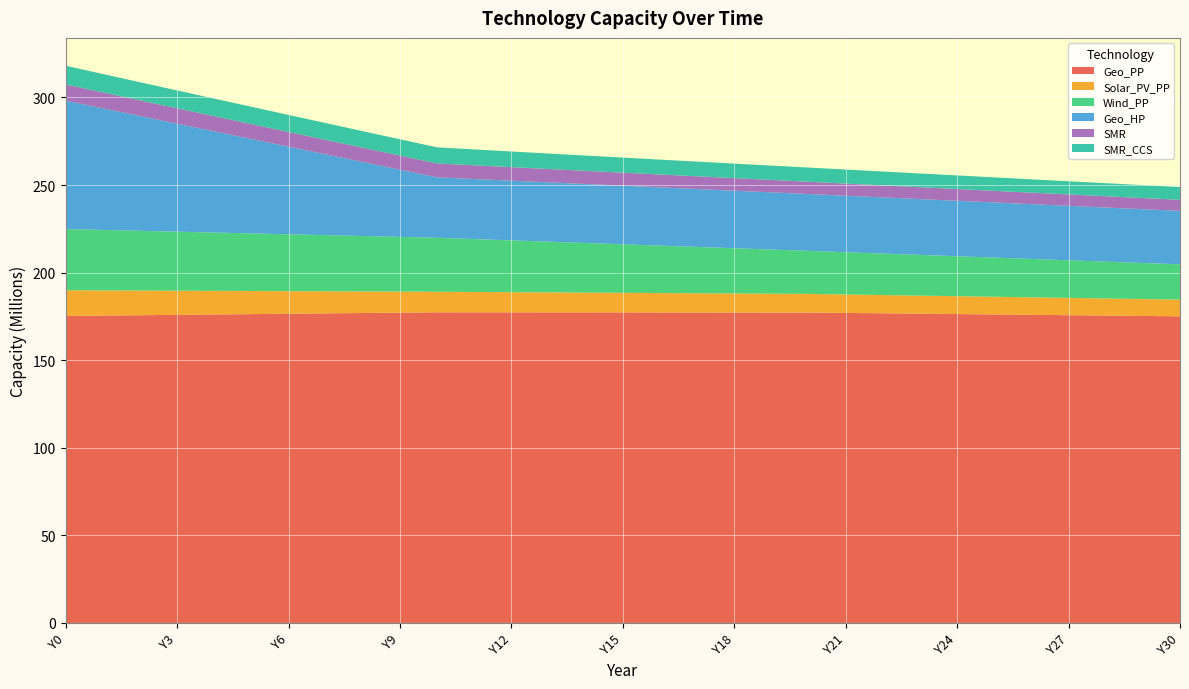

Reading right to left, transcribe all the data shown in this chart.

Geo_PP: Y30=175051135.4	Y29=175267139.1	Y28=175483142.8	Y27=175699146.4	Y26=175915150.1	Y25=176131153.8	Y24=176347157.4	Y23=176563161.1	Y22=176779164.8	Y21=176995168.4	Y20=177211172.1	Y19=177224396.8	Y18=177237621.5	Y17=177250846.2	Y16=177264071.0	Y15=177277295.7	Y14=177290520.4	Y13=177303745.1	Y12=177316969.8	Y11=177330194.5	Y10=177343419.2	Y9=177136232.1	Y8=176929044.9	Y7=176721857.7	Y6=176514670.5	Y5=176307483.3	Y4=176100296.1	Y3=175893108.9	Y2=175685921.7	Y1=175478734.5	Y0=175271547.3
Solar_PV_PP: Y30=9529142.7	Y29=9639094.3	Y28=9749045.9	Y27=9858997.6	Y26=9968949.2	Y25=10078900.9	Y24=10188852.5	Y23=10298804.2	Y22=10408755.8	Y21=10518707.5	Y20=10628659.1	Y19=10738610.8	Y18=10848562.4	Y17=10958514.0	Y16=11068465.7	Y15=11178417.3	Y14=11288369.0	Y13=11398320.6	Y12=11508272.3	Y11=11618223.9	Y10=11728175.6	Y9=12021380.0	Y8=12314584.3	Y7=12607788.7	Y6=12900993.1	Y5=13194197.5	Y4=13487401.9	Y3=13780606.3	Y2=14073810.7	Y1=14367015.1	Y0=14660219.5
Wind_PP: Y30=20157801.8	Y29=20599764.3	Y28=21041726.8	Y27=21483689.3	Y26=21925651.8	Y25=22367614.3	Y24=22809576.8	Y23=23251539.3	Y22=23693501.7	Y21=24135464.2	Y20=24577426.7	Y19=25202642.0	Y18=25827857.2	Y17=26453072.5	Y16=27078287.7	Y15=27703503.0	Y14=28328718.2	Y13=28953933.4	Y12=29579148.7	Y11=30204363.9	Y10=30829579.2	Y9=31239202.9	Y8=31648826.7	Y7=32058450.5	Y6=32468074.3	Y5=32877698.1	Y4=33287321.8	Y3=33696945.6	Y2=34106569.4	Y1=34516193.2	Y0=34925817.0
Geo_HP: Y30=30506192.0	Y29=30700224.3	Y28=30894256.6	Y27=31088288.9	Y26=31282321.2	Y25=31476353.6	Y24=31670385.9	Y23=31864418.2	Y22=32058450.5	Y21=32252482.8	Y20=32446515.1	Y19=32651327.0	Y18=32856138.9	Y17=33060950.8	Y16=33265762.7	Y15=33470574.6	Y14=33675386.5	Y13=33880198.4	Y12=34085010.3	Y11=34289822.1	Y10=34494634.0	Y9=38375280.4	Y8=42255926.7	Y7=46136573.0	Y6=50017219.3	Y5=53897865.7	Y4=57778512.0	Y3=61659158.3	Y2=65539804.7	Y1=69420451.0	Y0=73301097.3
SMR: Y30=6307804.3	Y29=6369519.3	Y28=6432793.0	Y27=6497687.5	Y26=6564267.7	Y25=6632602.4	Y24=6702763.8	Y23=6774828.0	Y22=6848875.4	Y21=6924990.7	Y20=7003263.4	Y19=7083787.8	Y18=7166663.6	Y17=7251996.2	Y16=7339896.9	Y15=7430483.3	Y14=7523879.8	Y13=7620217.7	Y12=7719636.1	Y11=7822281.8	Y10=7928310.1	Y9=8037884.9	Y8=8151502.3	Y7=8269406.2	Y6=8391861.0	Y5=8519153.8	Y4=8651597.0	Y3=8789530.9	Y2=8933327.0	Y1=9083392.0	Y0=9240171.4
SMR_CCS: Y30=7305406.2	Y29=7376881.6	Y28=7450162.3	Y27=7525320.0	Y26=7602430.2	Y25=7681572.2	Y24=7762829.9	Y23=7846291.3	Y22=7932049.6	Y21=8020202.8	Y20=8110854.6	Y19=8204114.2	Y18=8300097.2	Y17=8398925.5	Y16=8500727.9	Y15=8605640.9	Y14=8713808.3	Y13=8825382.4	Y12=8940524.2	Y11=9059403.8	Y10=9182200.8	Y9=9309105.2	Y8=9440691.6	Y7=9577242.4	Y6=9719063.9	Y5=9866488.6	Y4=10019878.1	Y3=10179626.7	Y2=10346164.7	Y1=10519963.0	Y0=10701537.6